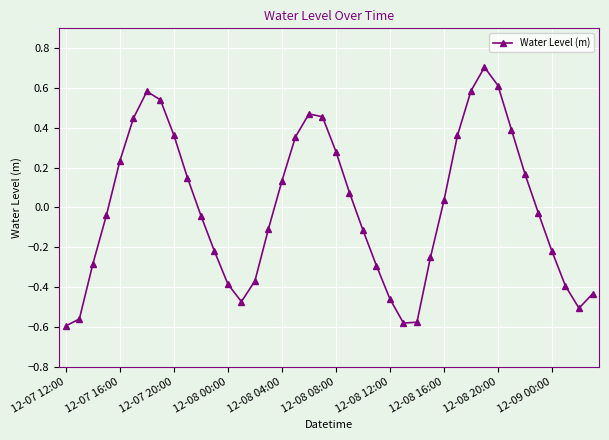

How many points are lower than both their immediate neighbors (excluding endpoints)?

3